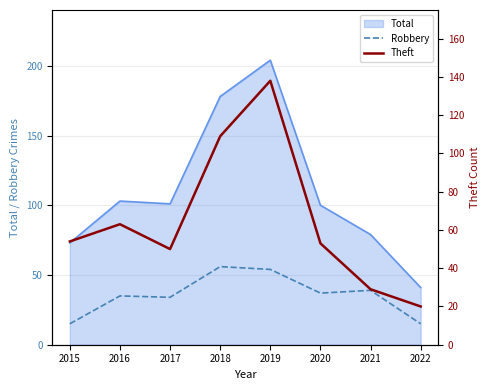

What is the sum of all Robbery values?

285